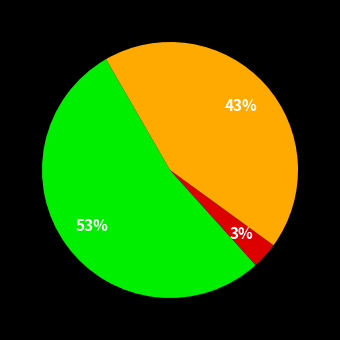

How many slices are in this pie chart?

3